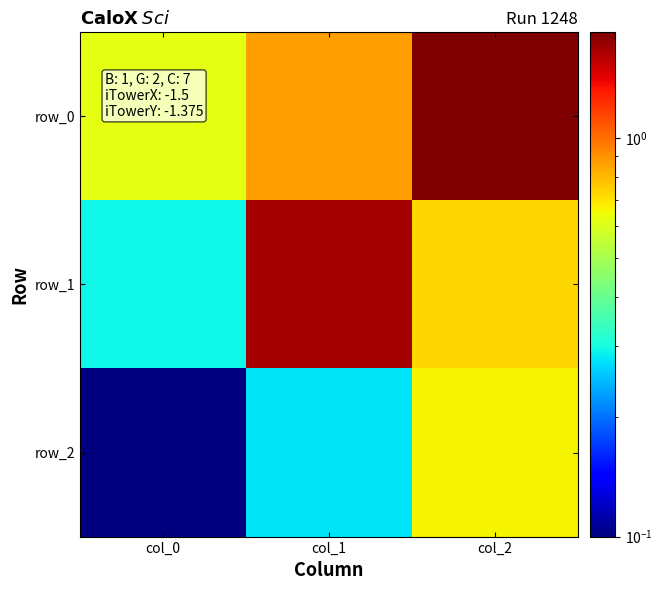

At which label is row_1 closest to 0?

col_0